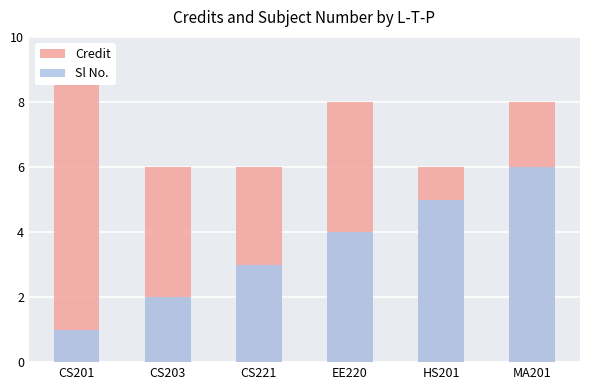

What is the minimum value for Sl No.?

1